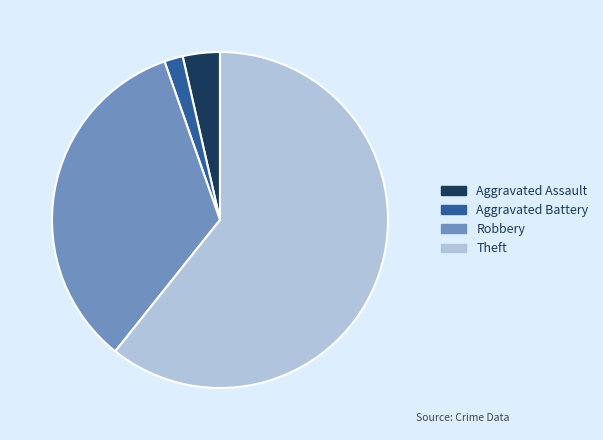

Is there a majority slice in this chart?

Yes